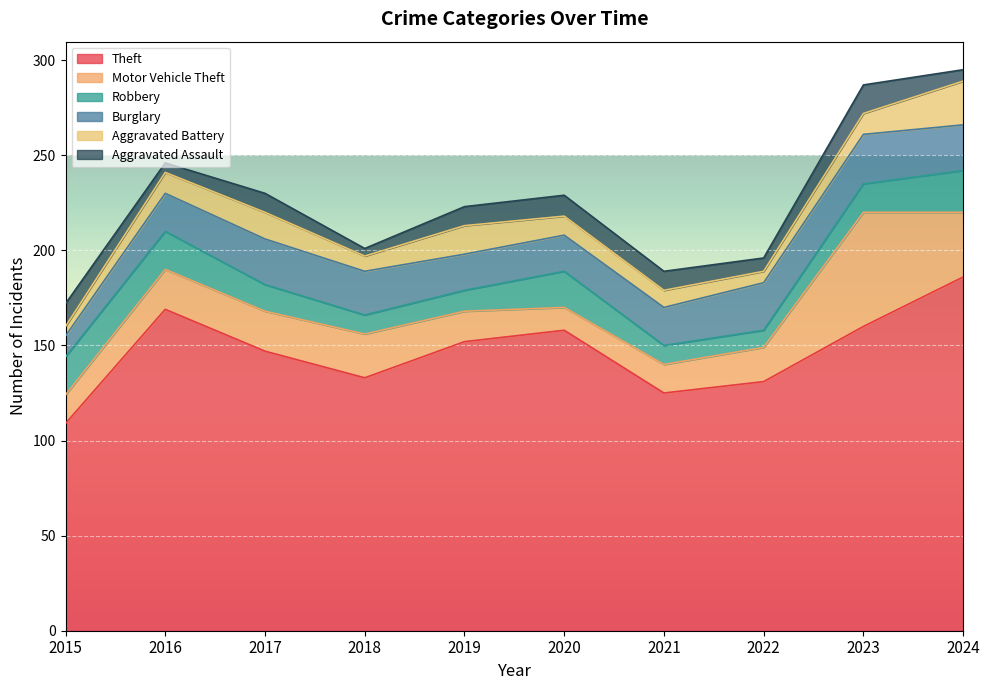

Reading left to right, what are all the values shown in this chart?

Theft: 2015=109	2016=169	2017=147	2018=133	2019=152	2020=158	2021=125	2022=131	2023=160	2024=186
Motor Vehicle Theft: 2015=15	2016=21	2017=21	2018=23	2019=16	2020=12	2021=15	2022=18	2023=60	2024=34
Robbery: 2015=20	2016=20	2017=14	2018=10	2019=11	2020=19	2021=10	2022=9	2023=15	2024=22
Burglary: 2015=11	2016=20	2017=24	2018=23	2019=19	2020=19	2021=20	2022=25	2023=26	2024=24
Aggravated Battery: 2015=5	2016=11	2017=14	2018=8	2019=15	2020=10	2021=9	2022=6	2023=11	2024=23
Aggravated Assault: 2015=12	2016=5	2017=10	2018=4	2019=10	2020=11	2021=10	2022=7	2023=15	2024=6